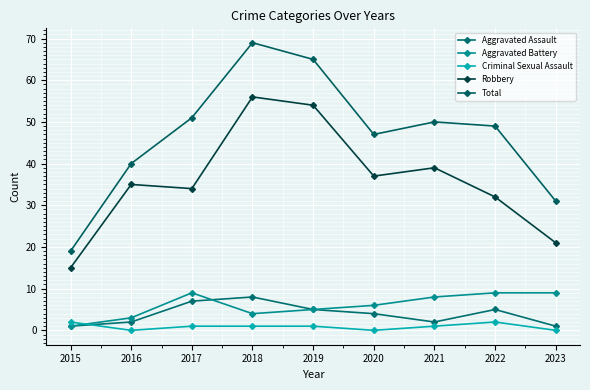

At which category does Criminal Sexual Assault reach its first local valley?

2016